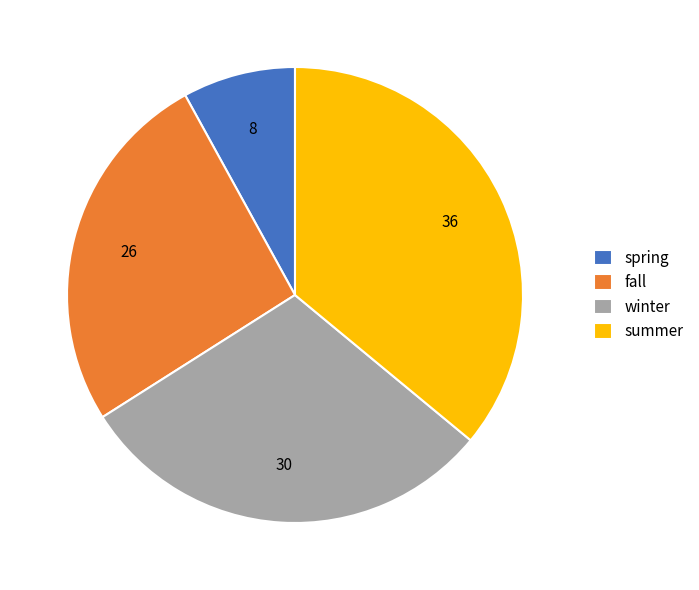

Between winter and summer, which is larger?

summer